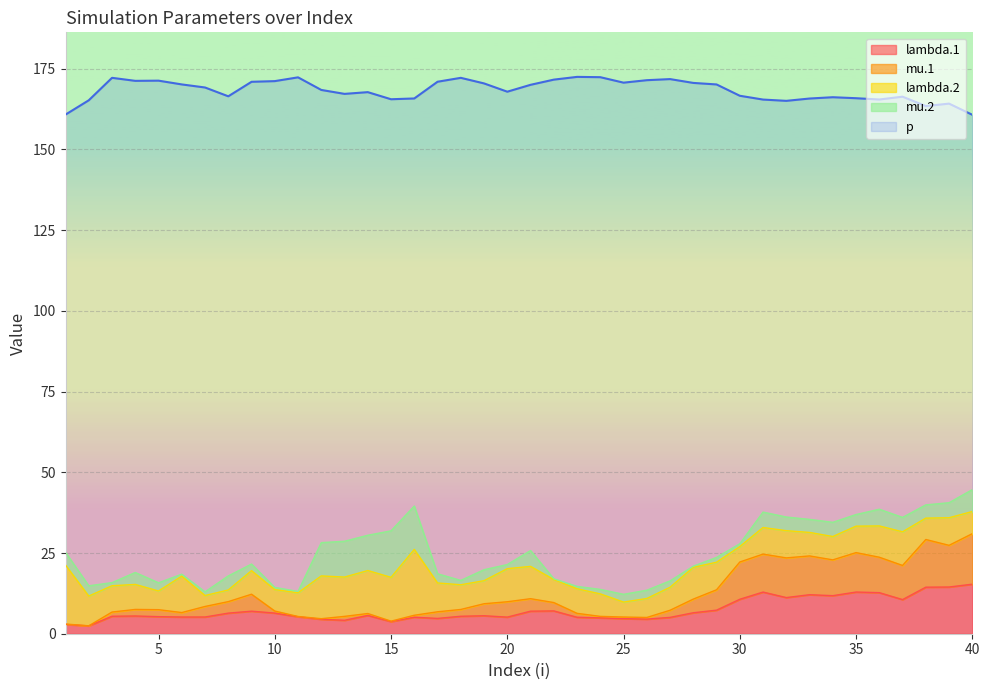

What is the difference between the second highest and second lowest values in the mu.1 series?

26.2